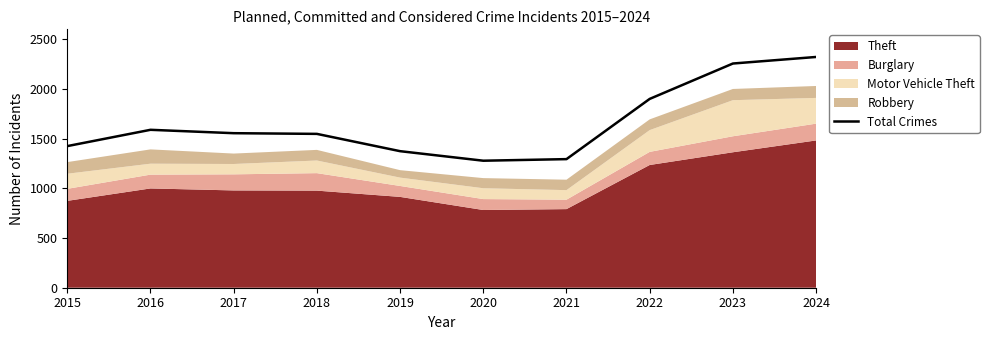

Reading left to right, list all the values displayed in this chart.

2015=1425	2016=1589	2017=1555	2018=1548	2019=1374	2020=1278	2021=1294	2022=1900	2023=2256	2024=2322